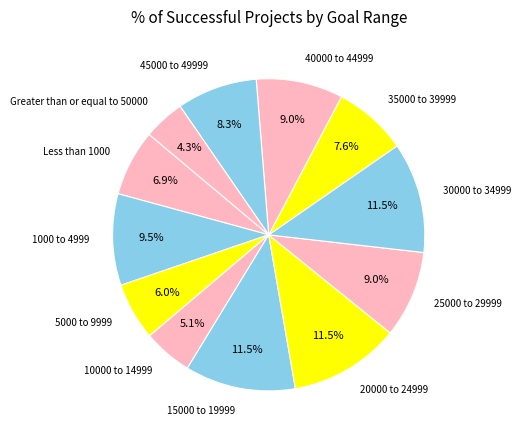

Is the sum of 45000 to 49999 and 10000 to 14999 greater than half?

No